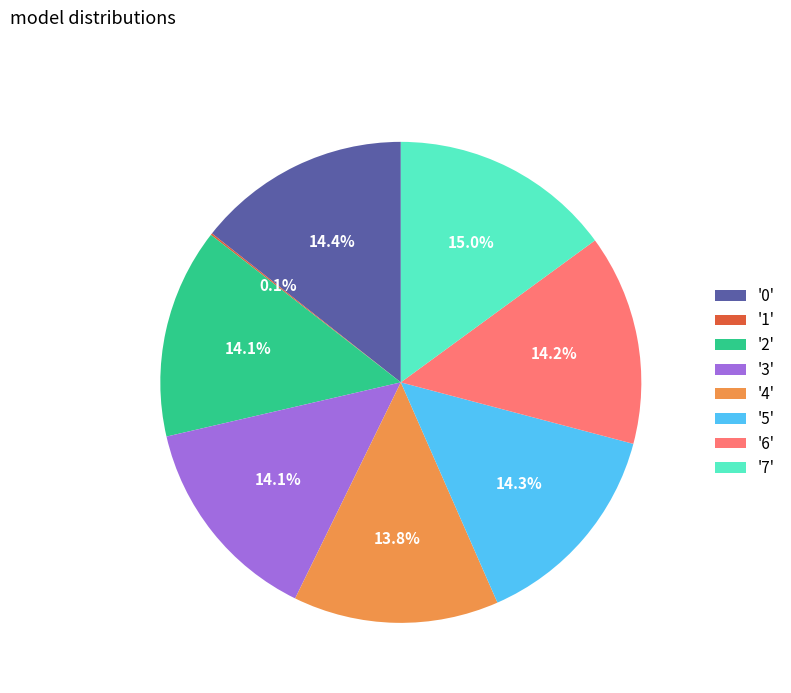

How much of the chart is everything except '7'?

85.0%